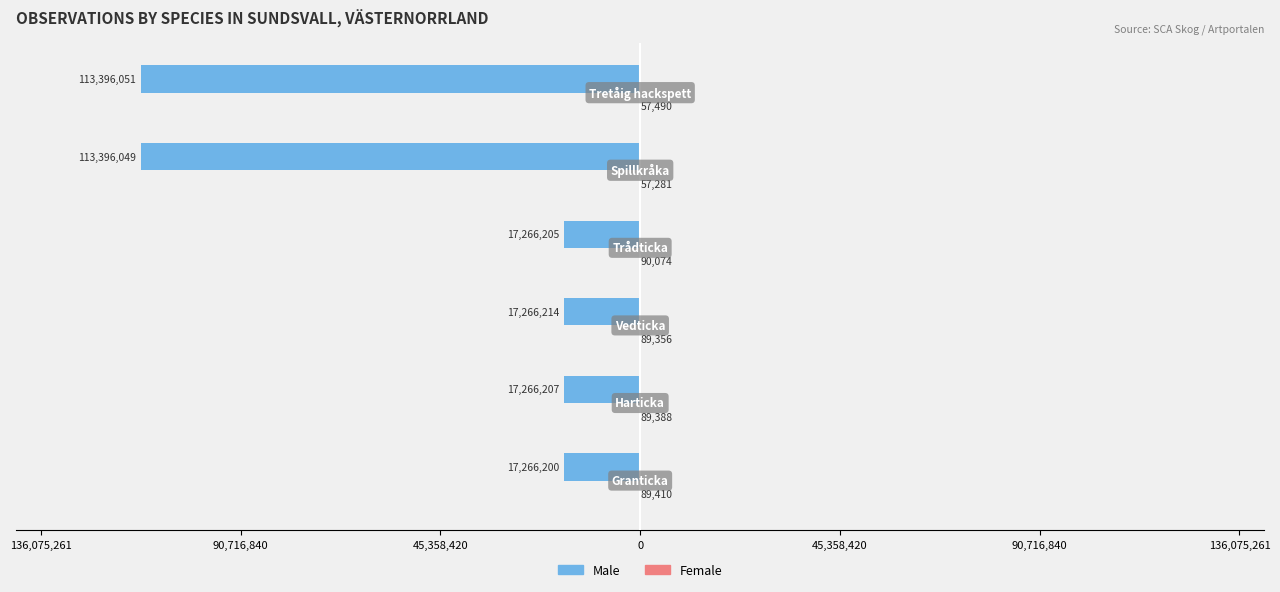

What is the highest value of the Female series?

90074